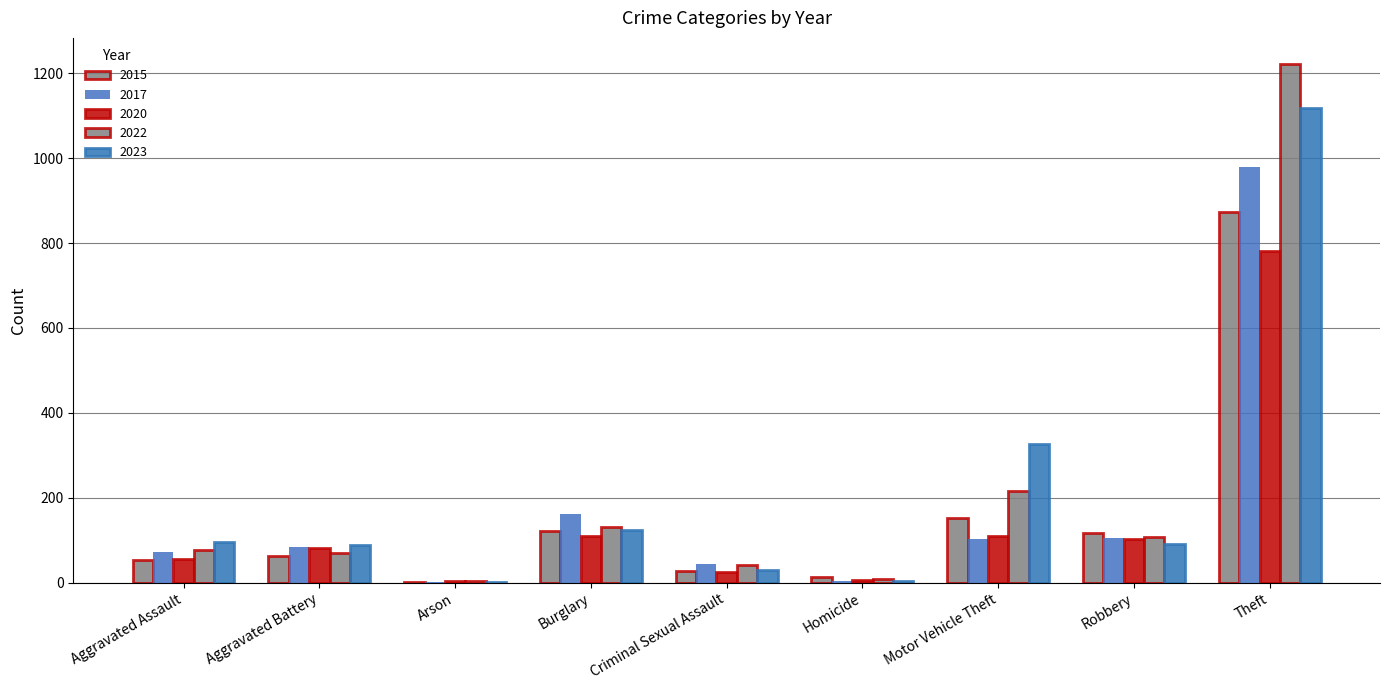

Rank the categories by 2023 value from highest to lowest.

Theft, Motor Vehicle Theft, Burglary, Aggravated Assault, Robbery, Aggravated Battery, Criminal Sexual Assault, Homicide, Arson